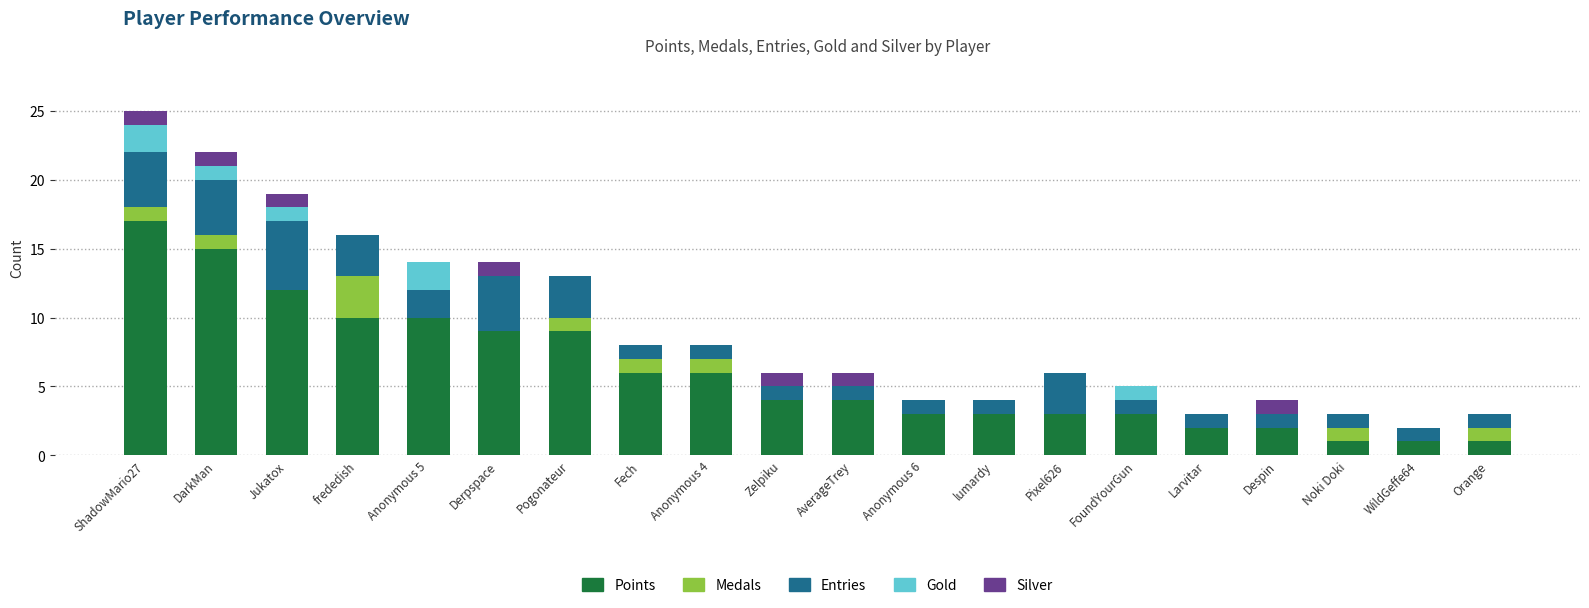

What is the maximum value for Points?

17